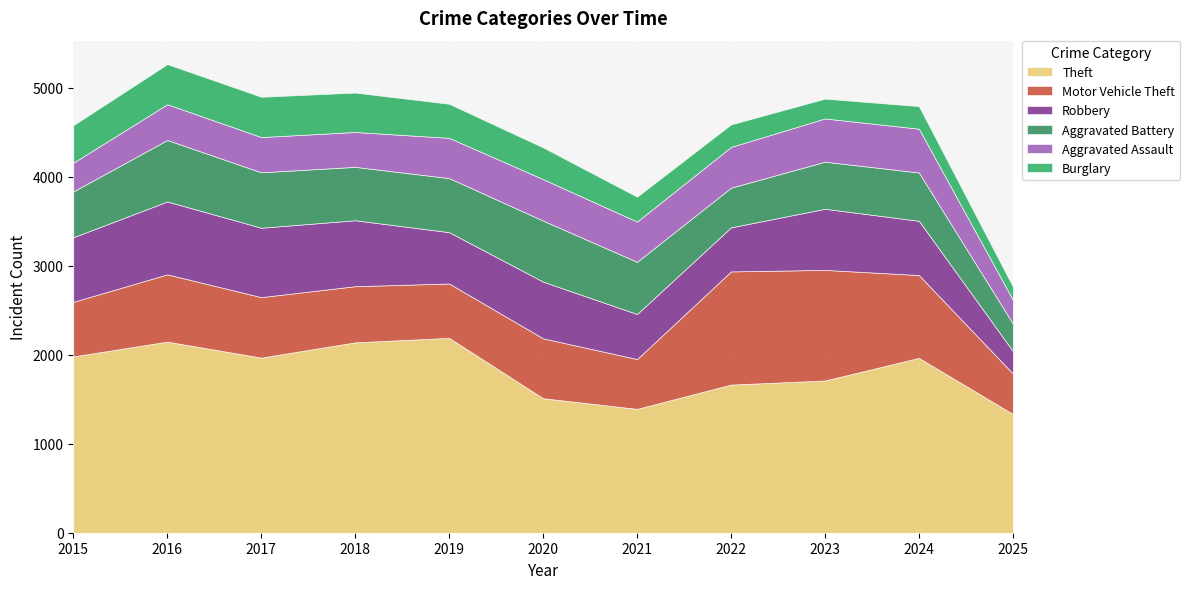

What is the sum of all Theft values?

20007